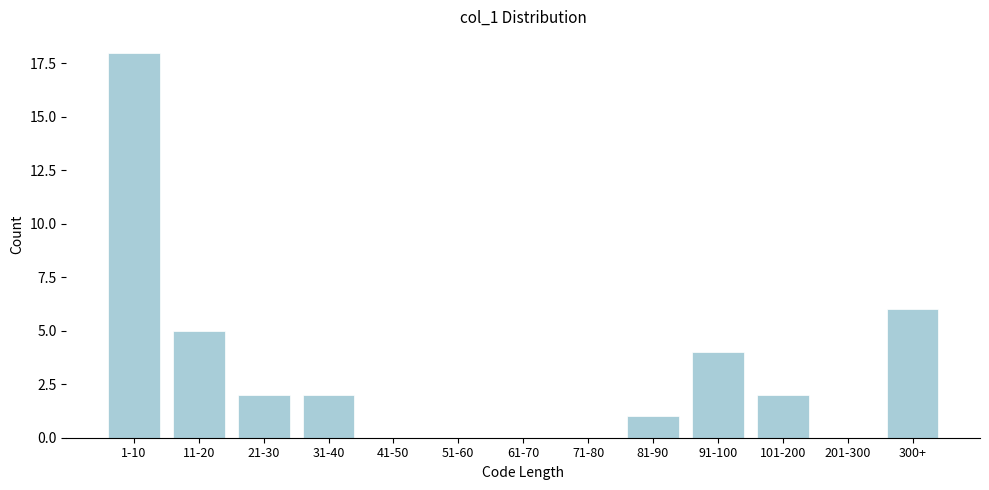

Reading left to right, what are all the values shown in this chart?

1-10=18	11-20=5	21-30=2	31-40=2	41-50=0	51-60=0	61-70=0	71-80=0	81-90=1	91-100=4	101-200=2	201-300=0	300+=6